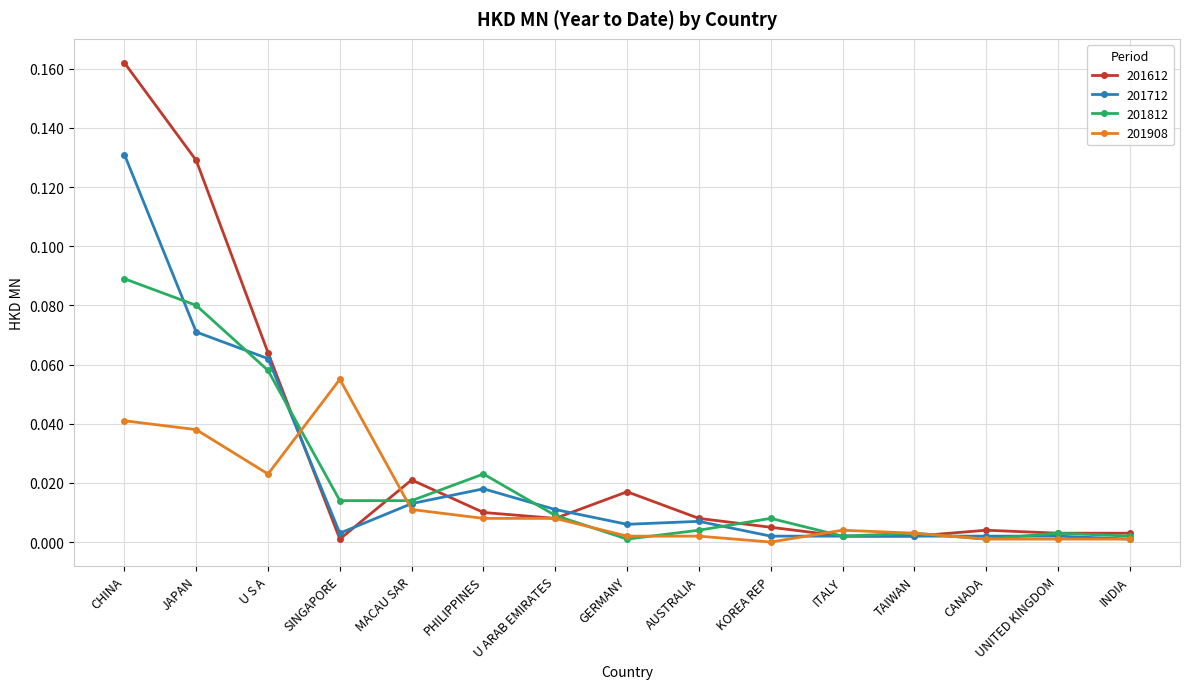

True or false: 201908 has a value of 0.0 at U ARAB EMIRATES.

True